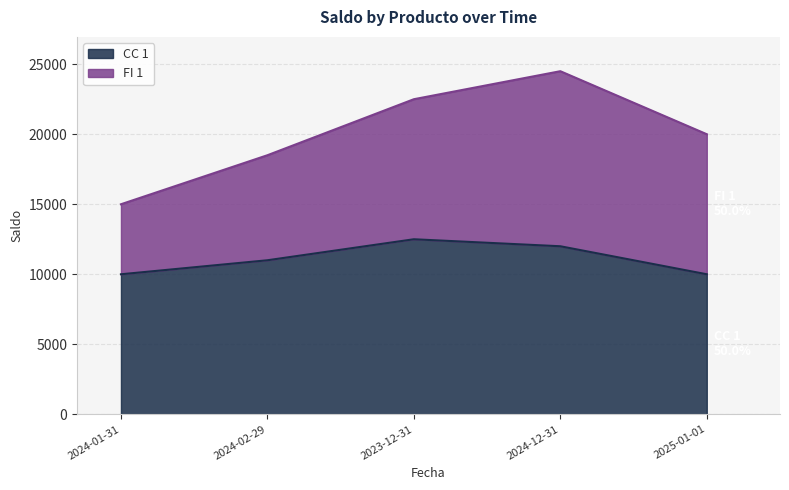

Which has a higher value, 2024-01-31 or 2024-12-31?

2024-12-31